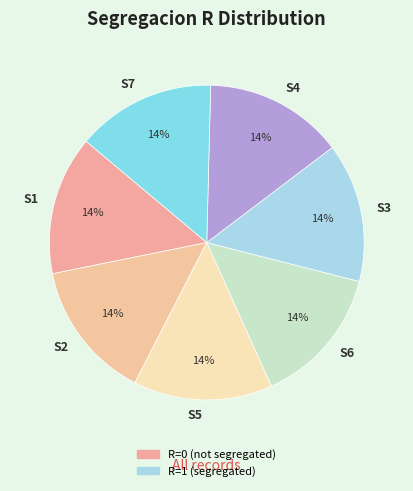

To the nearest percent, what is the difference between the largest and smallest slice percentages?

0%